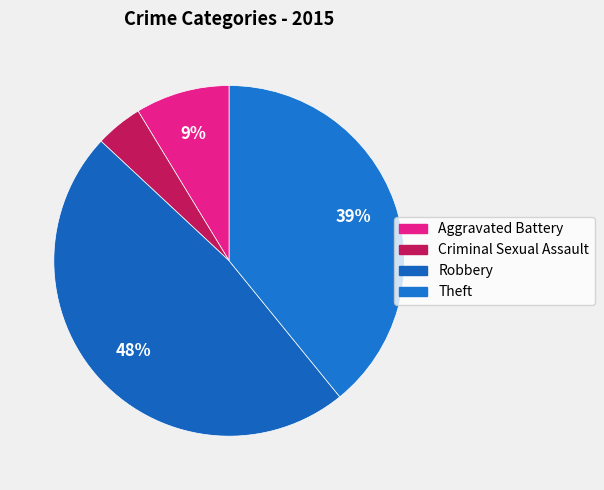

How many segments does this pie chart have?

4